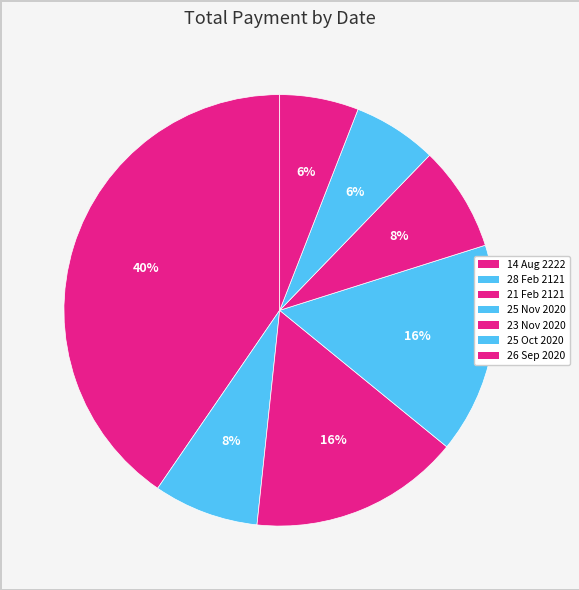

How many slices are in this pie chart?

7